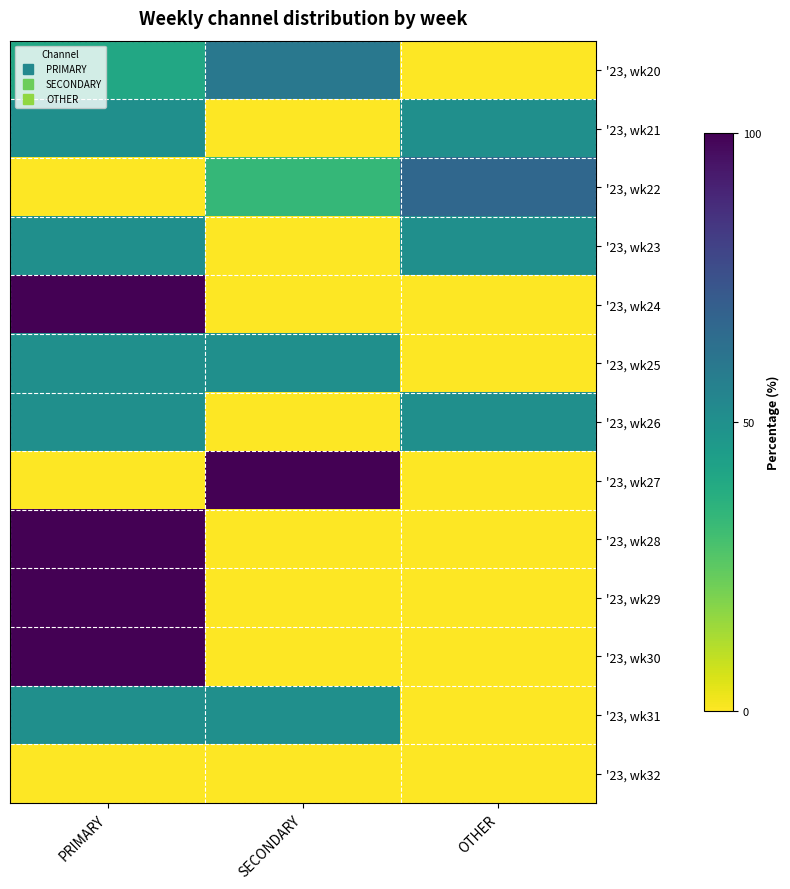

At OTHER, list the series in order from smallest to largest.

'23, wk20, '23, wk24, '23, wk25, '23, wk27, '23, wk28, '23, wk29, '23, wk30, '23, wk31, '23, wk32, '23, wk21, '23, wk23, '23, wk26, '23, wk22